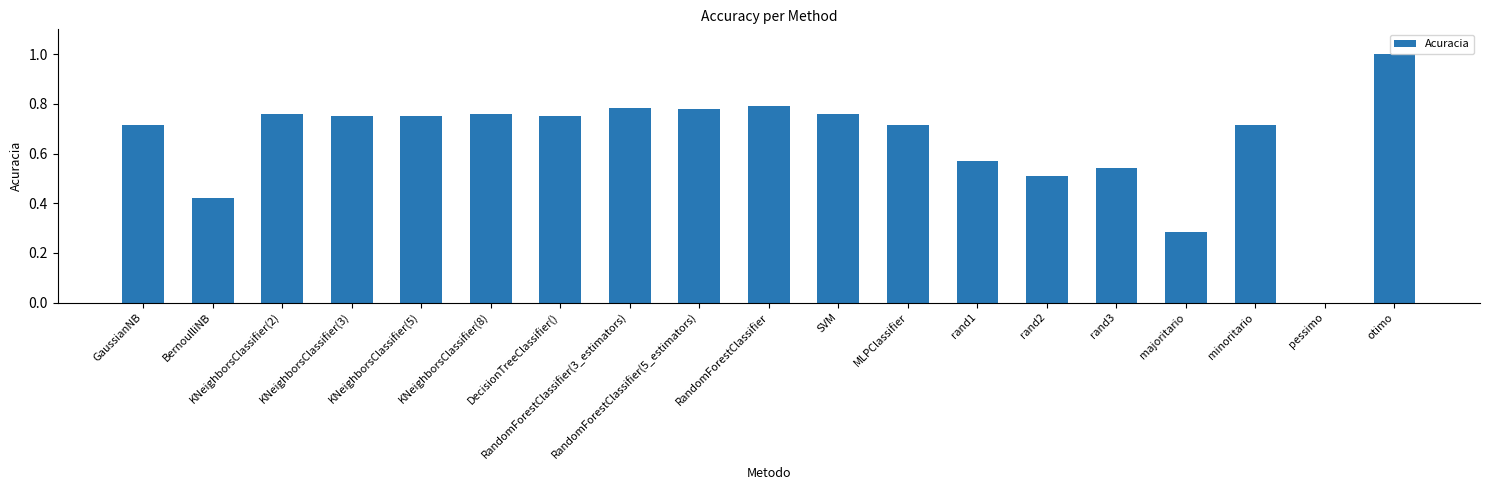

The value at rand3 is 0.2. True or false?

False